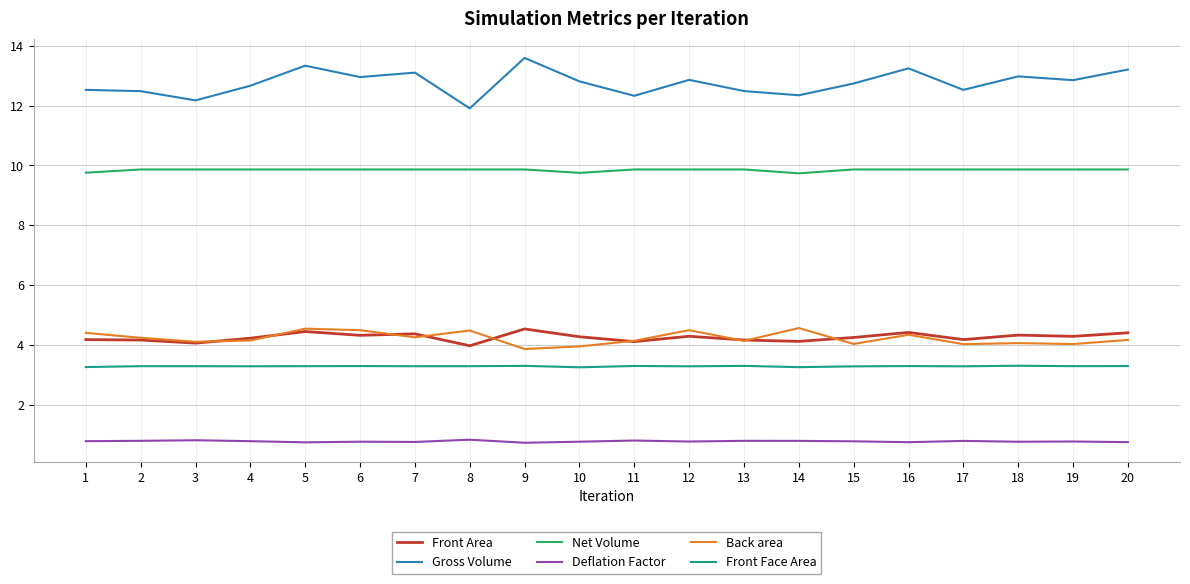

Is this an area chart (filled region under the line)?

No